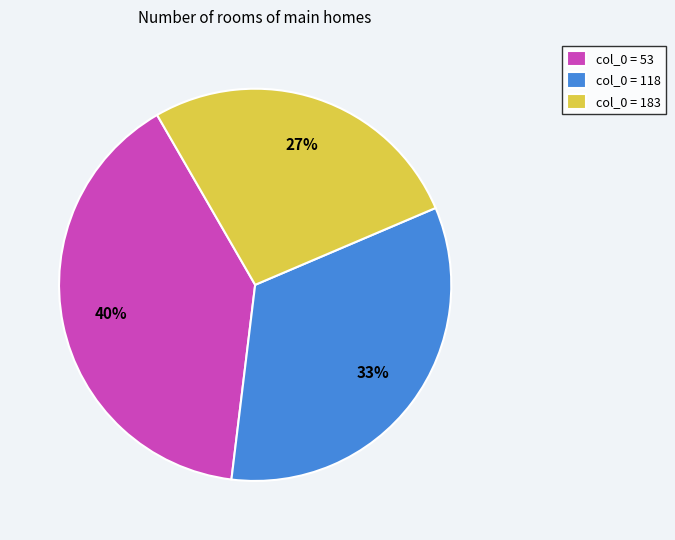

Which category has the smallest portion of the pie?

col_0 = 183